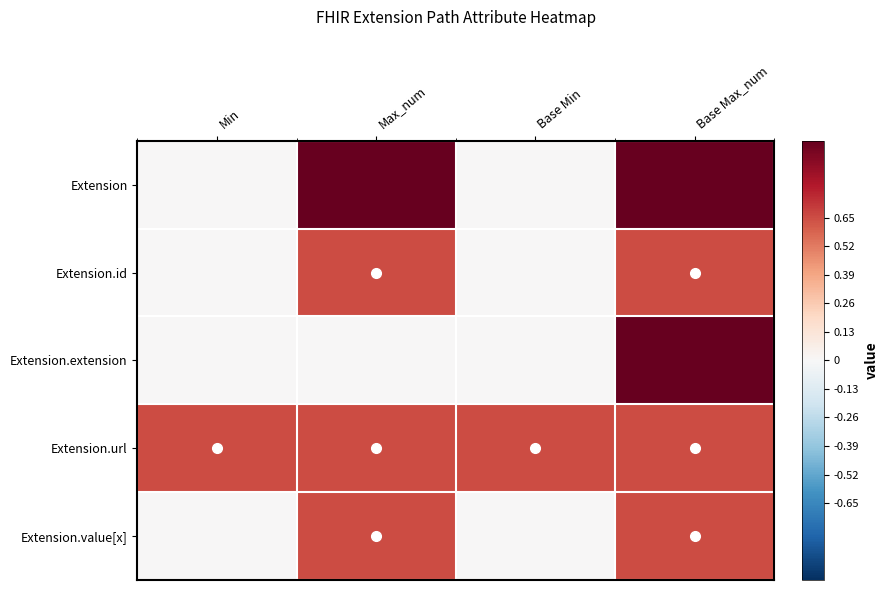

Reading left to right, list all the values displayed in this chart.

Extension: Min=0.0	Max_num=64.4	Base Min=0.0	Base Max_num=64.4
Extension.id: Min=0.0	Max_num=0.7	Base Min=0.0	Base Max_num=0.7
Extension.extension: Min=0.0	Max_num=0.0	Base Min=0.0	Base Max_num=64.4
Extension.url: Min=0.7	Max_num=0.7	Base Min=0.7	Base Max_num=0.7
Extension.value[x]: Min=0.0	Max_num=0.7	Base Min=0.0	Base Max_num=0.7